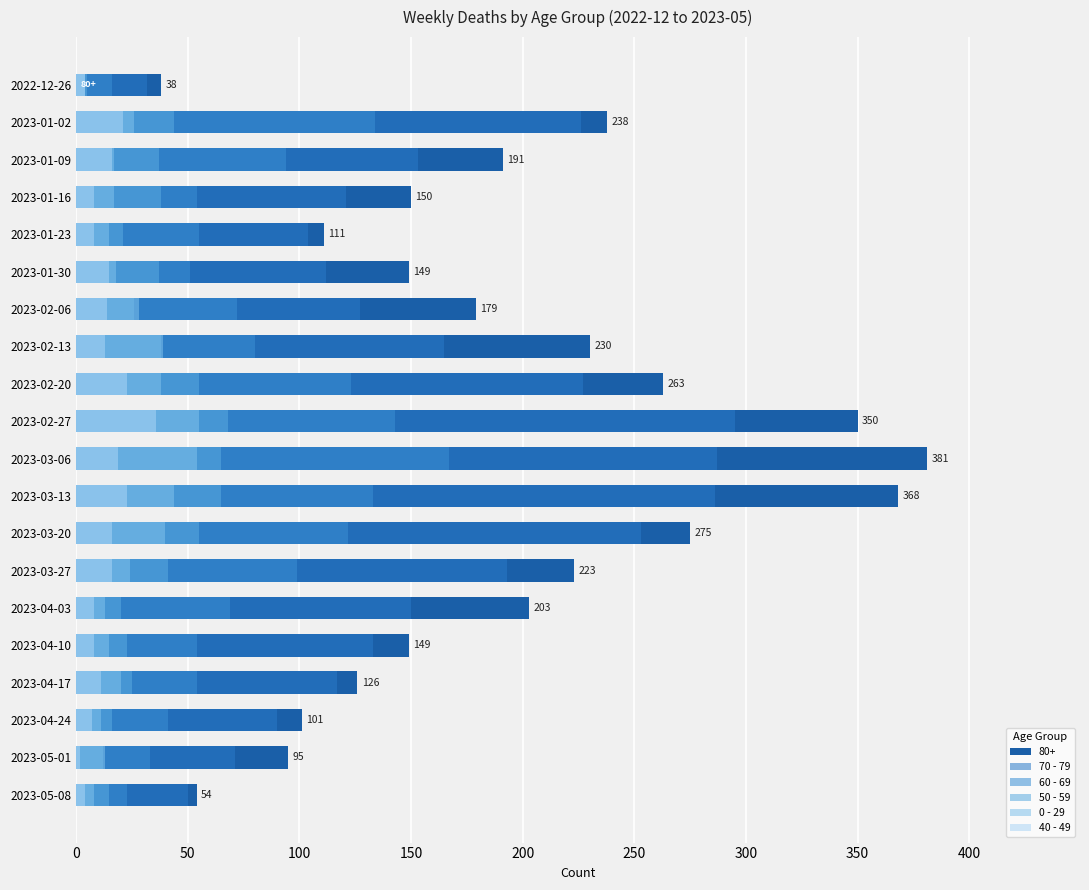

What is the label of the 4th bar from the left?

2023-01-16